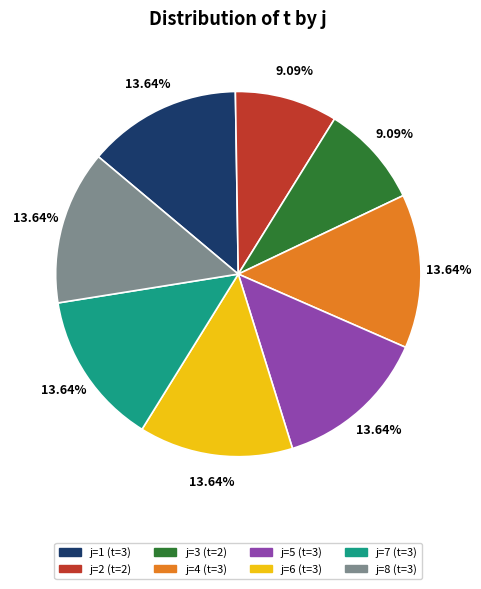

Is there a majority slice in this chart?

No